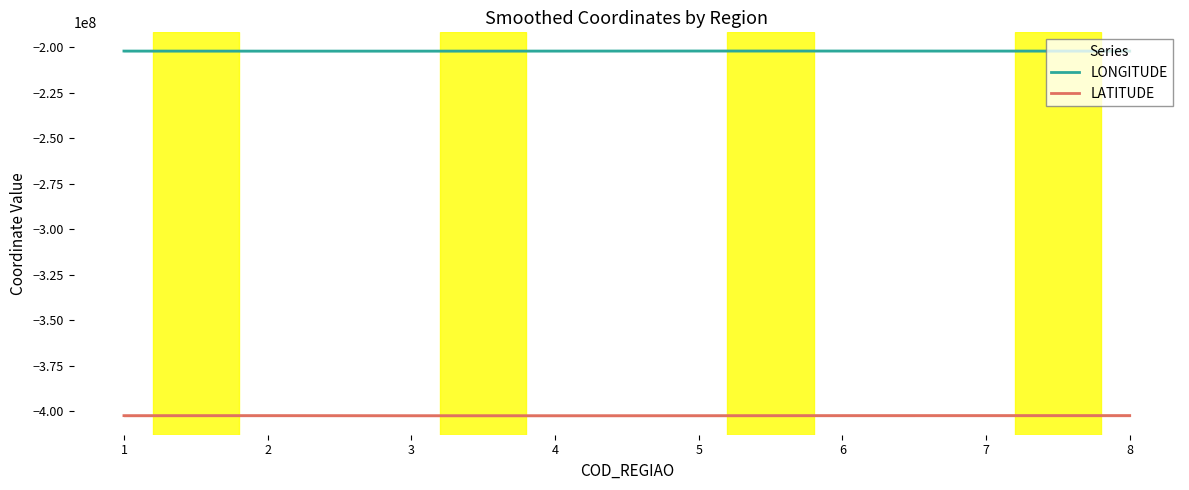

What is the difference between the LATITUDE values at 4 and 2?

57043